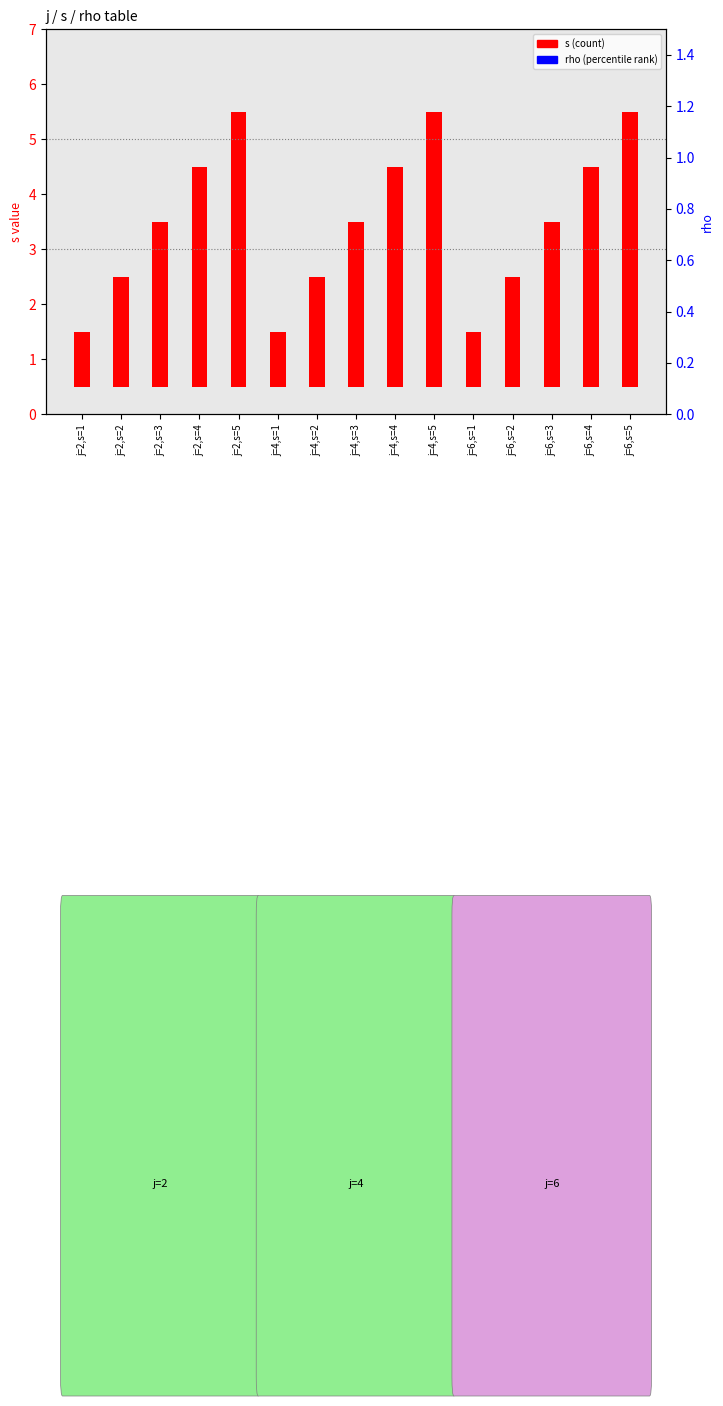

Is the value of s (count) at j=4,s=4 greater than the value of rho (percentile rank) at j=2,s=3?

No